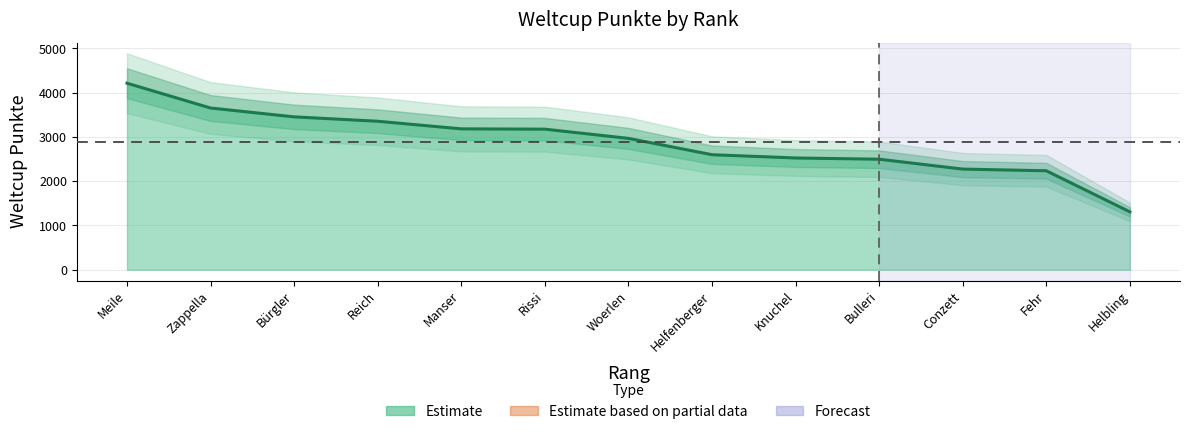

What is the sum of all values?

37444